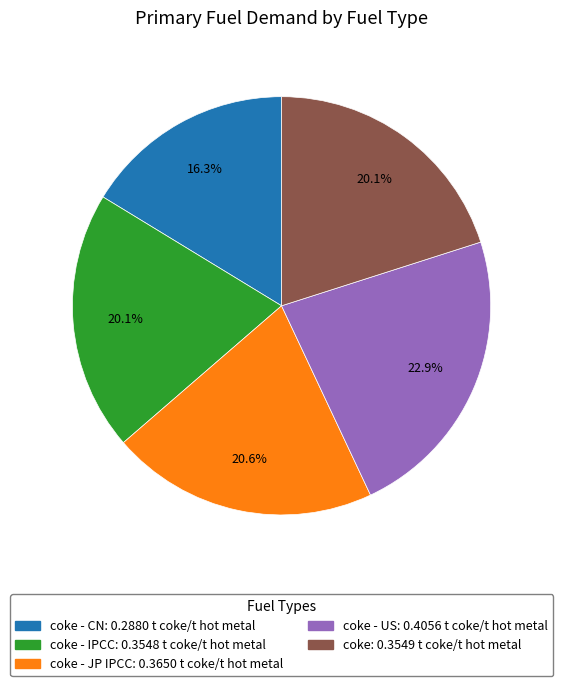

Is there any slice that represents more than half of the pie?

No